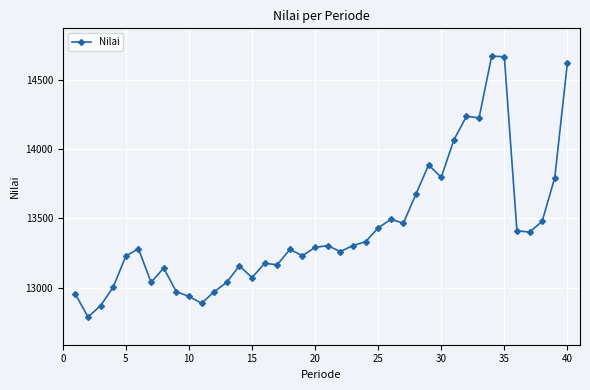

What is the average value?

13424